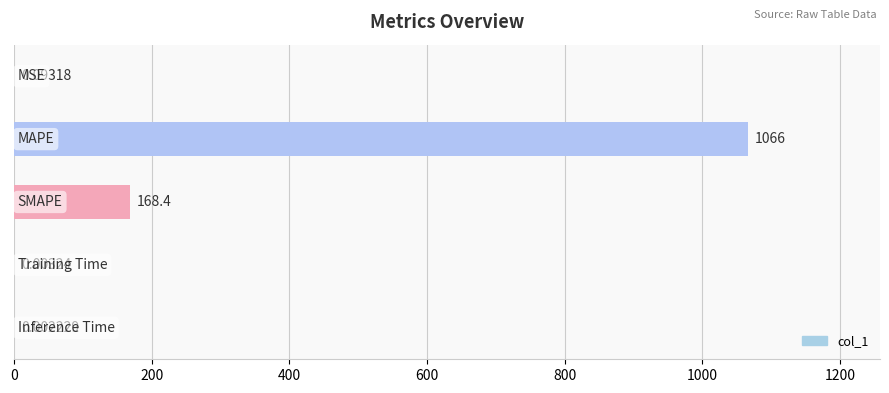

Are the bars horizontal?

Yes